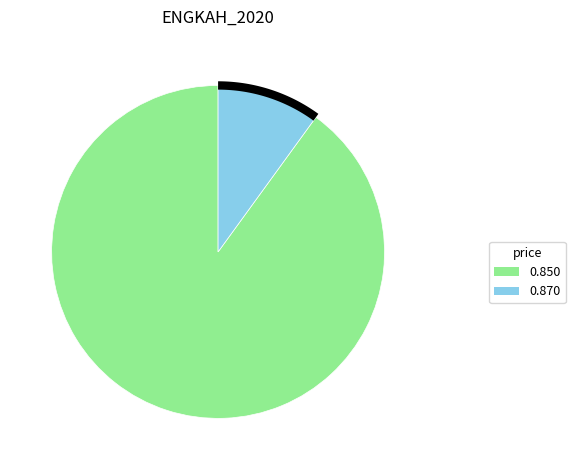

Is there a majority slice in this chart?

No